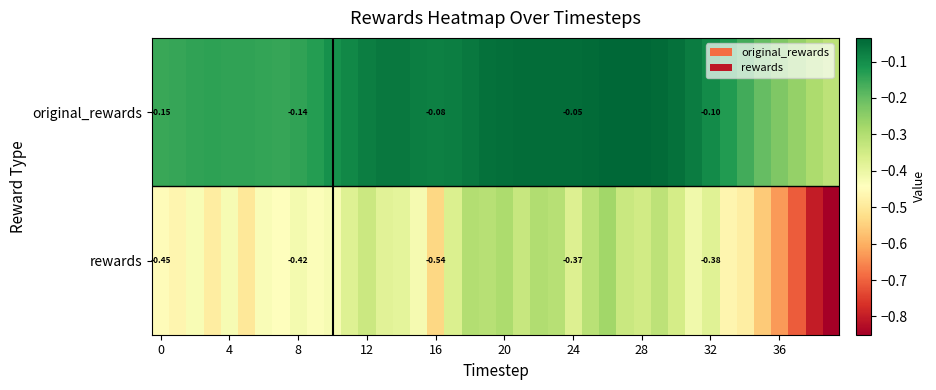

Rank the series at 32 from highest to lowest value.

original_rewards, rewards